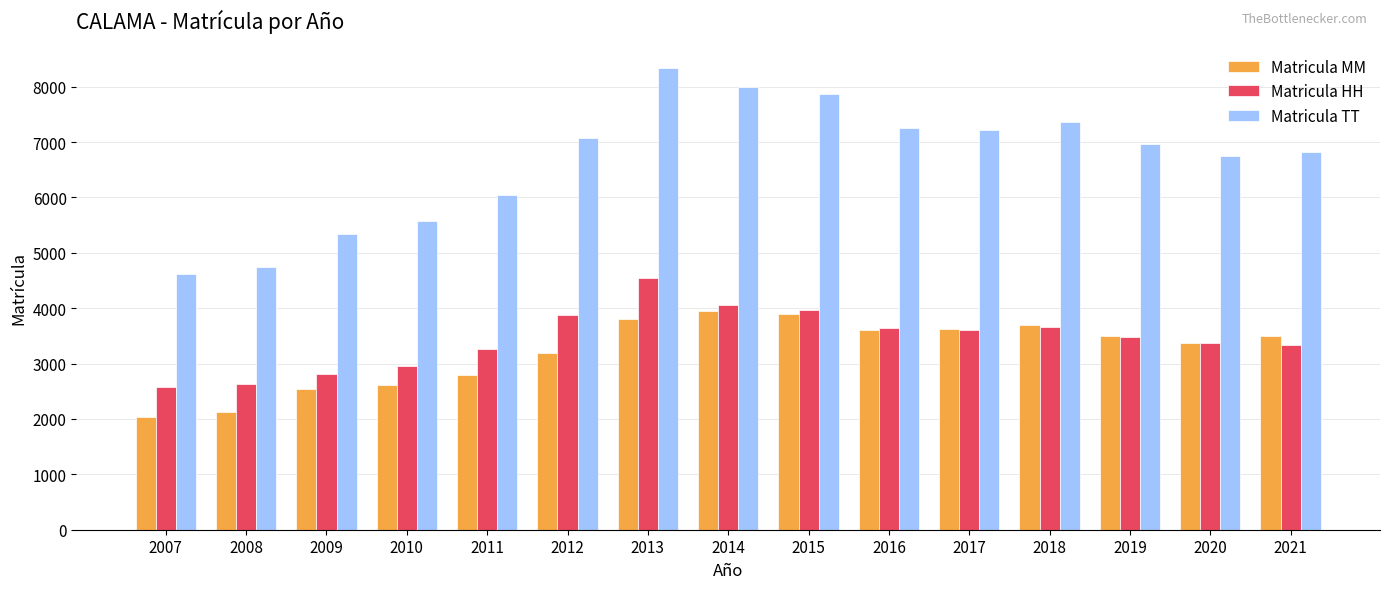

True or false: Matricula TT has a value of 7853 at 2010.

False